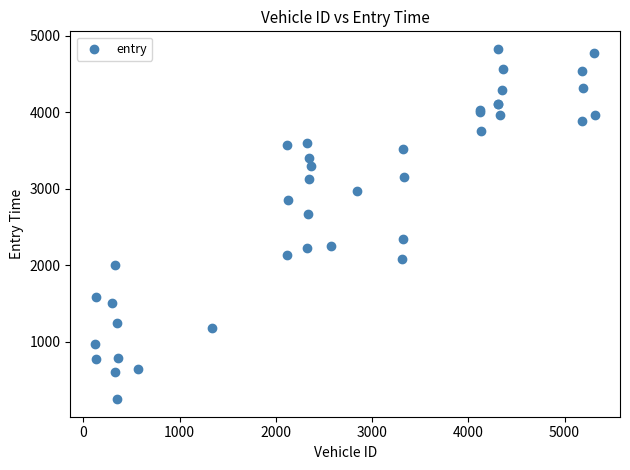

What Y value in the scatter plot is closest to 2538?

2672.4